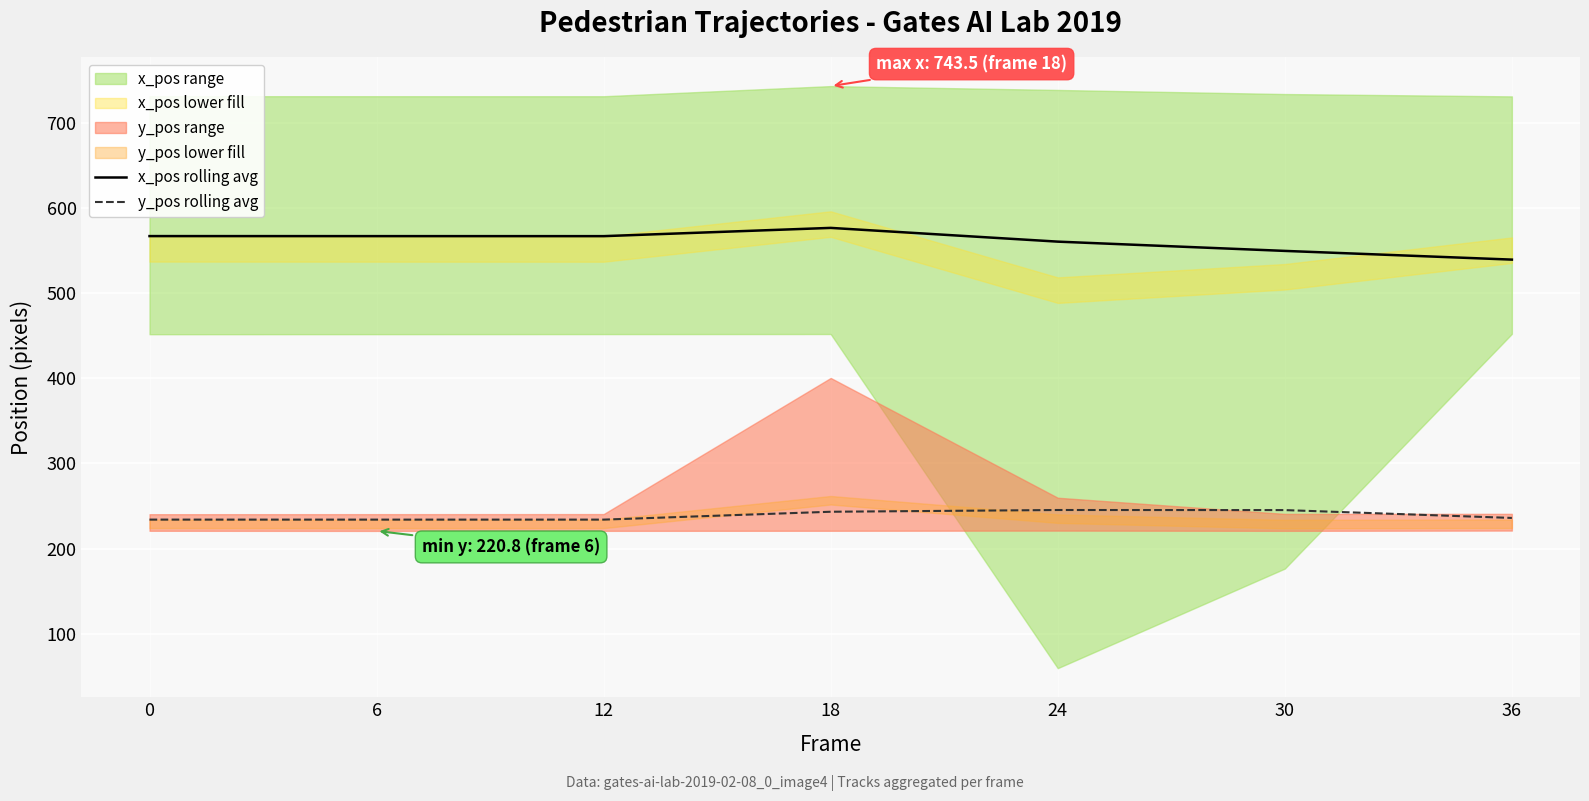

Which category has the lowest value in the y_pos rolling avg series?

6